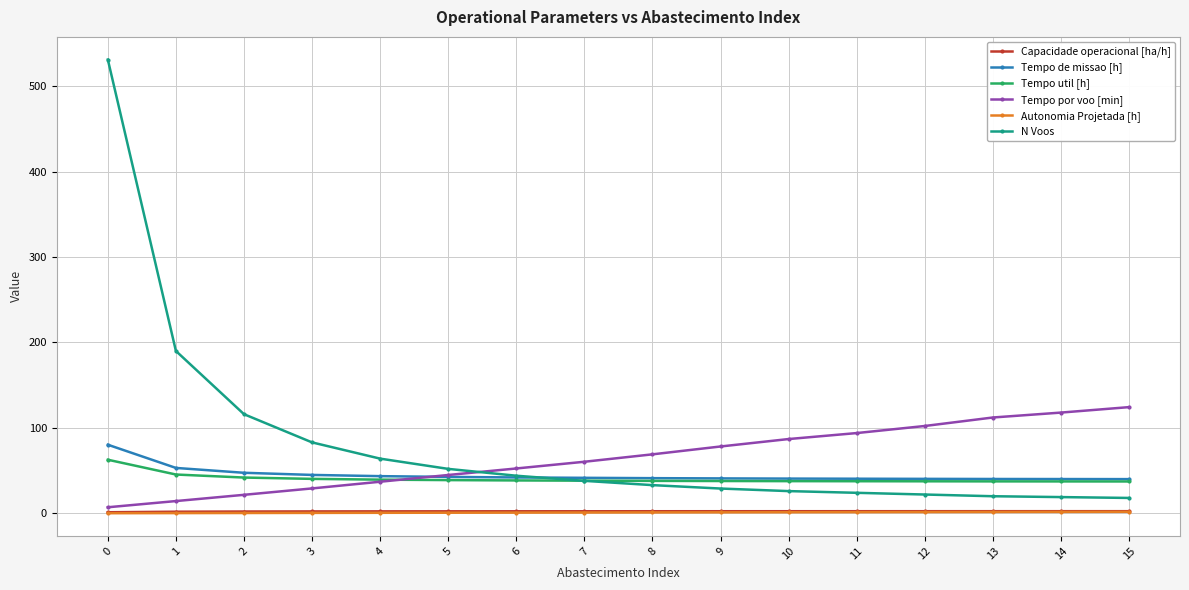

Is the value of Tempo de missao [h] at 14 greater than the value of Tempo por voo [min] at 15?

No